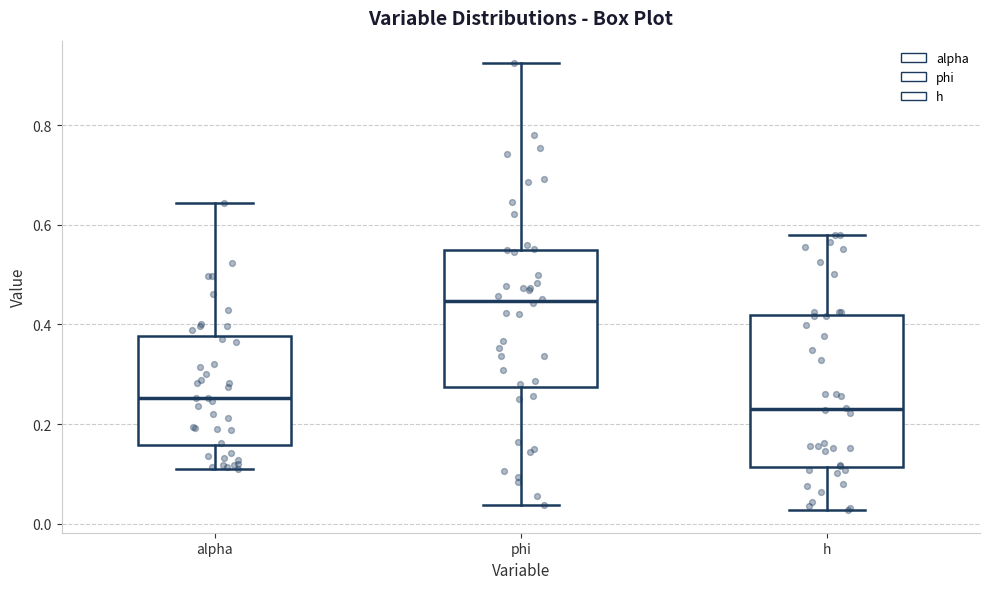

Where does the median line of the box for h sit on the y-axis? The values are not printed on the chart, so give them approximately, as read against the axis.

0.24